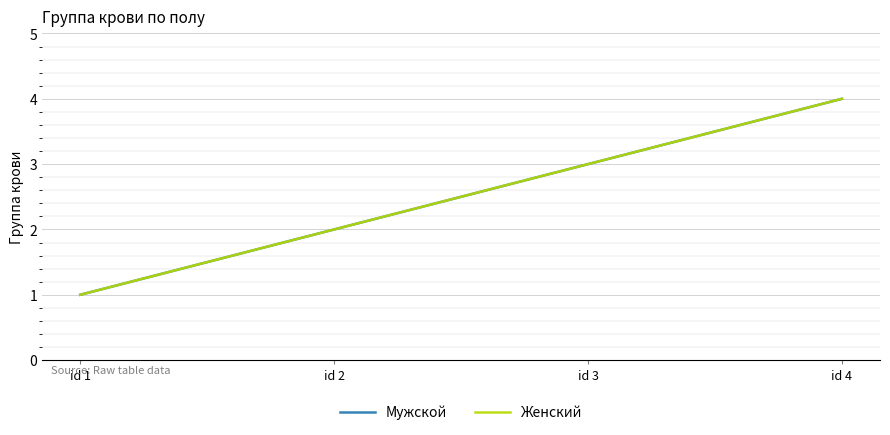

Is the value of Женский at id 3 greater than the value of Мужской at id 3?

No